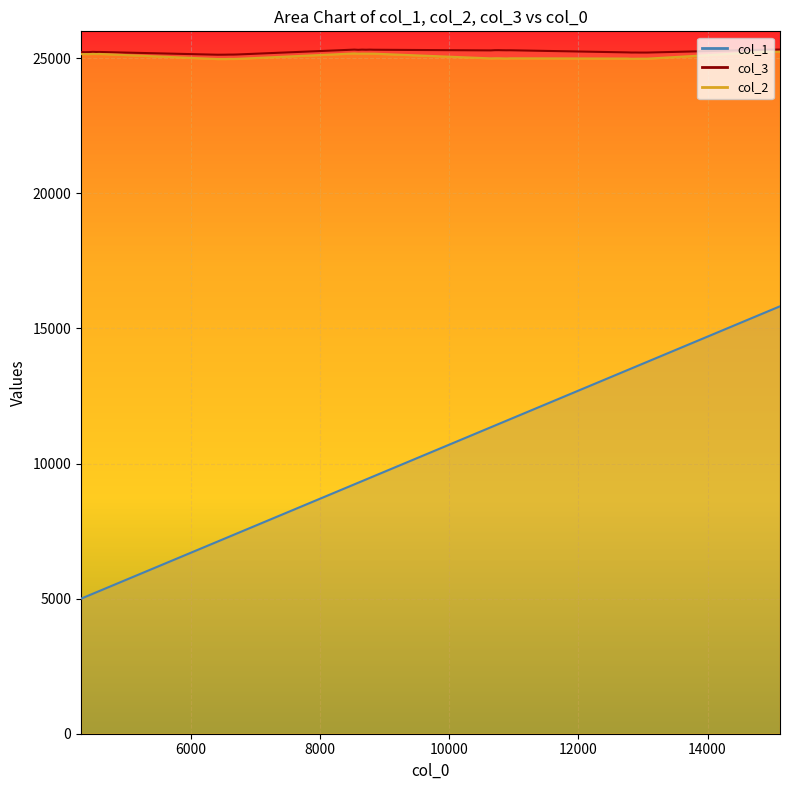

What are all the series names shown in the legend?

col_1, col_3, col_2